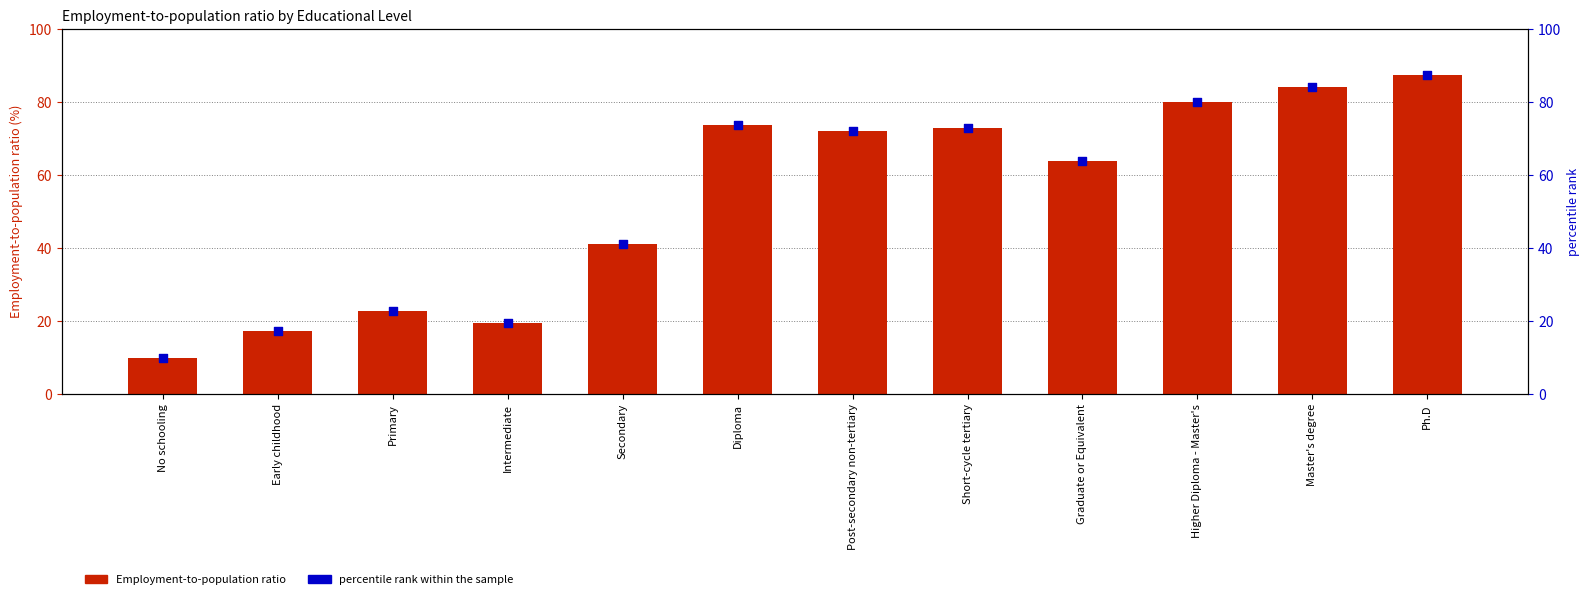

Which series reaches the maximum Y coordinate?

Employment-to-population ratio